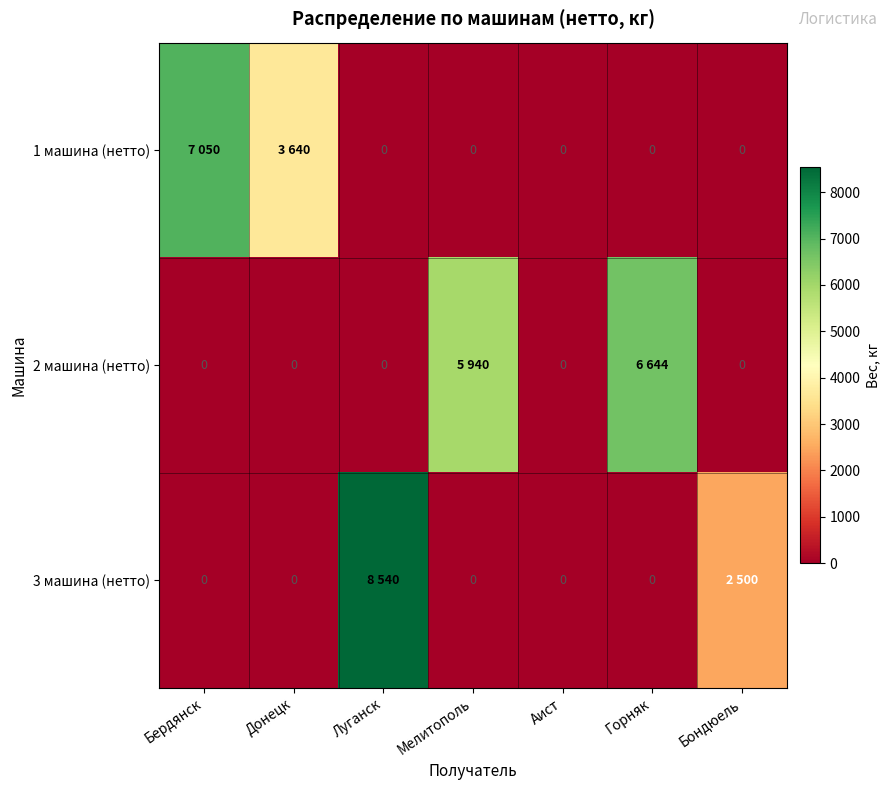

The 1 машина (нетто) series shows 0 at Луганск. True or false?

True